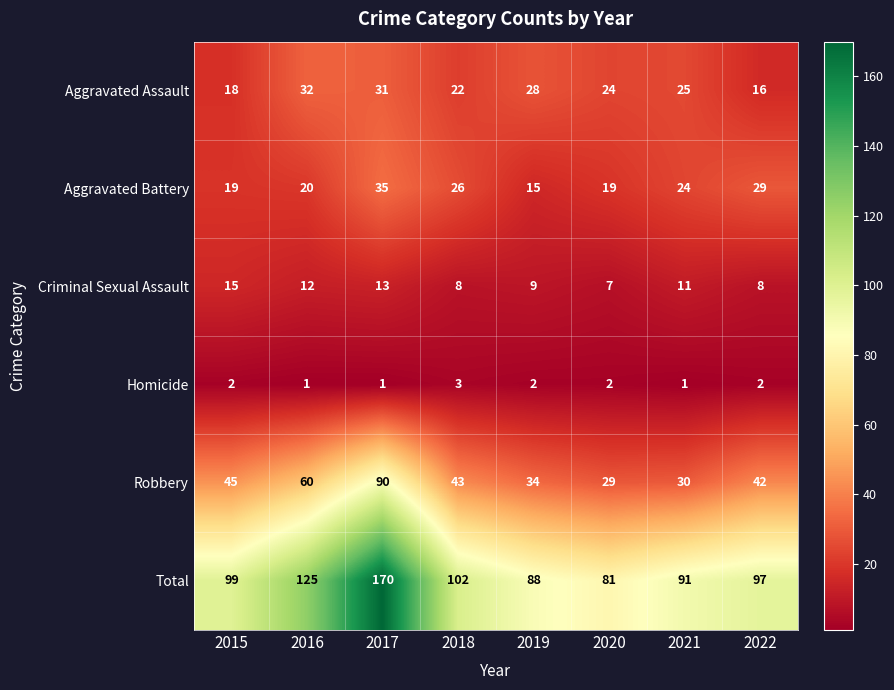

True or false: Aggravated Battery has a value of 5 at 2020.

False